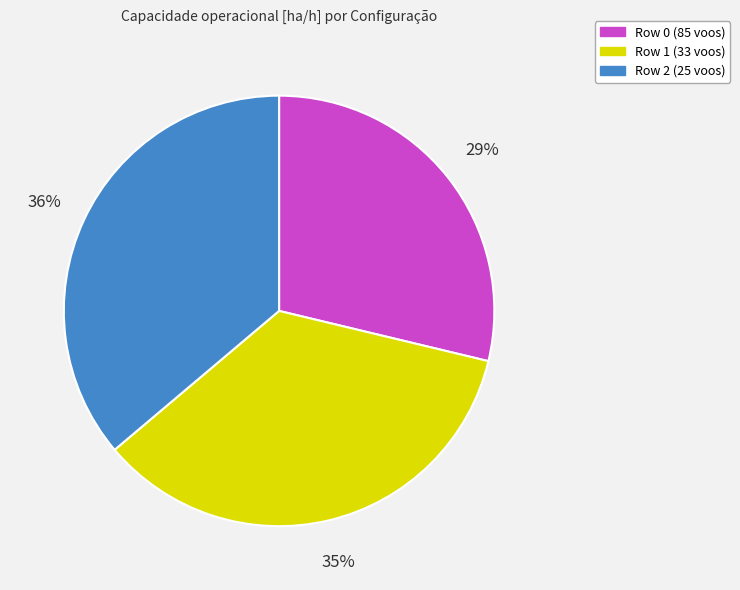

Rank the categories by value from lowest to highest.

Row 0 (85 voos), Row 1 (33 voos), Row 2 (25 voos)